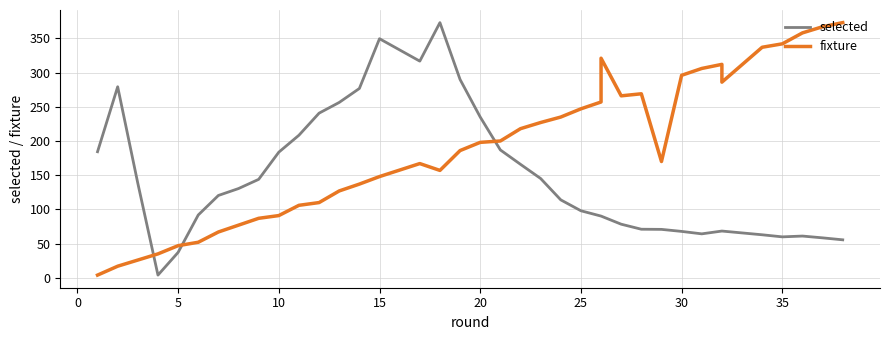

Which series has the largest total across all categories?

fixture